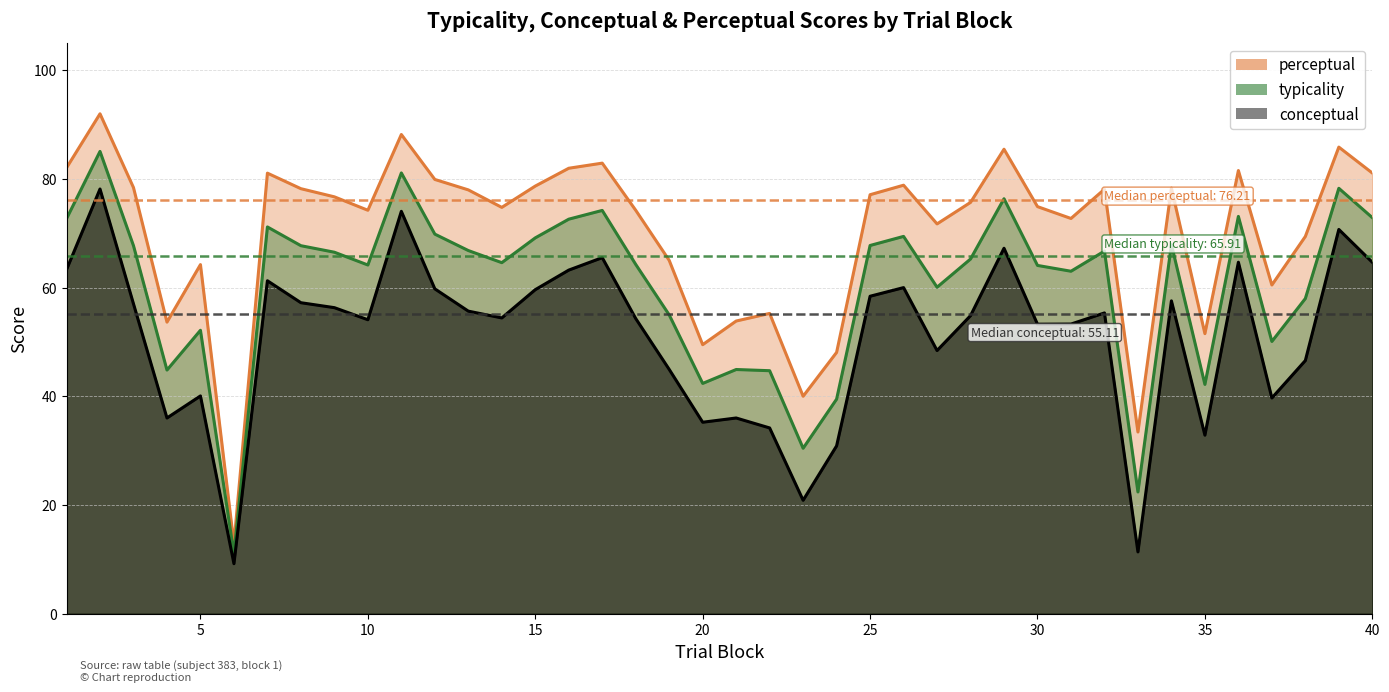

Where is the first local maximum for typicality?

2